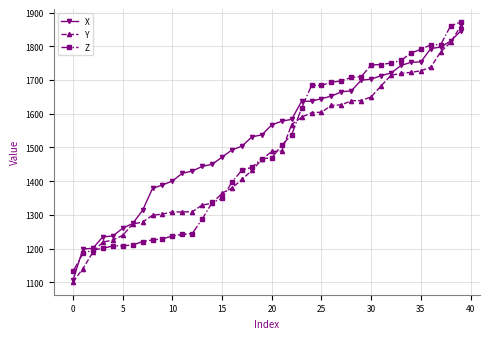

Which series has the largest total across all categories?

X